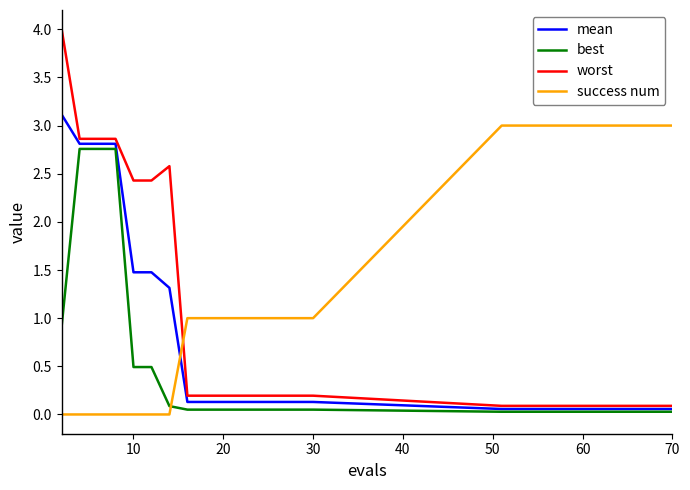

Which series has the largest range (max minus min)?

worst